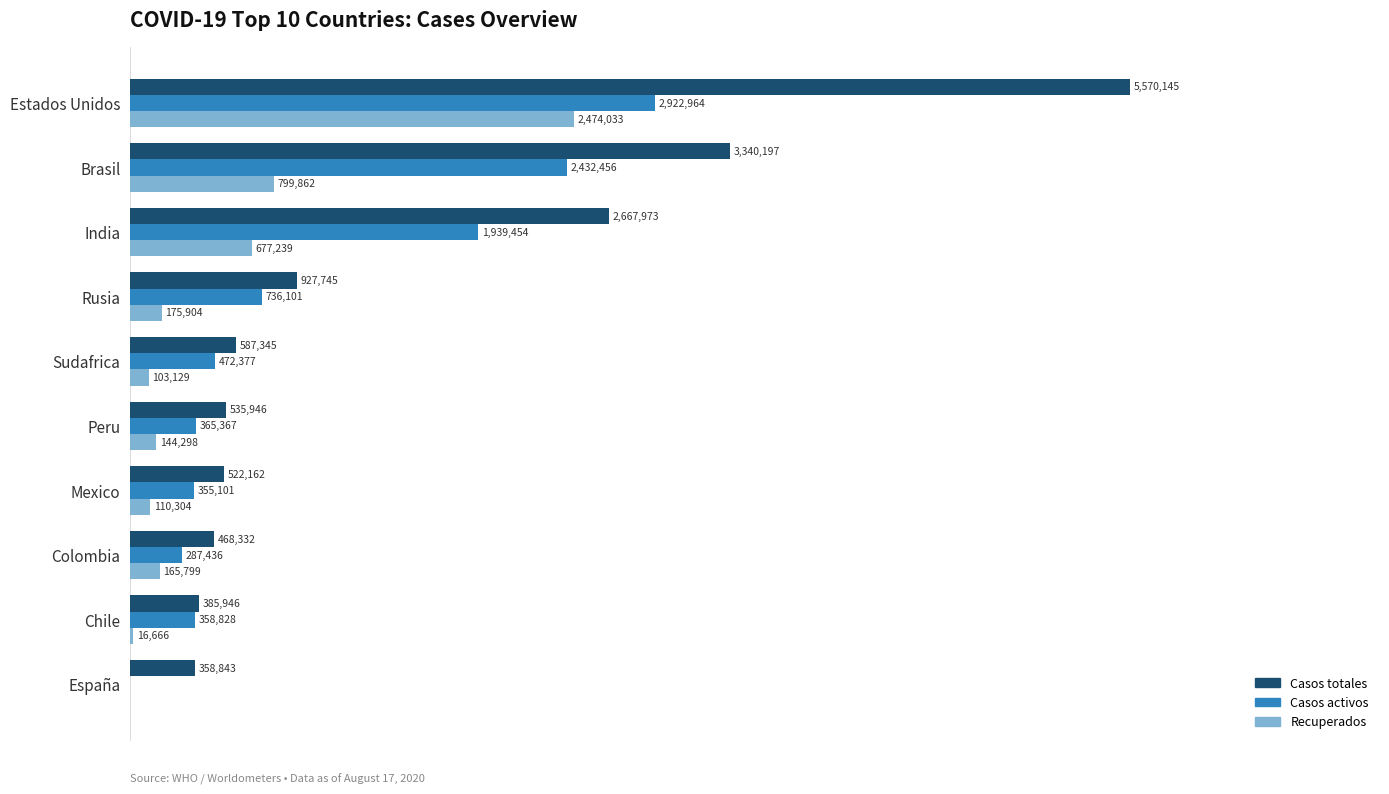

Rank the series by their maximum value, from highest to lowest.

Casos totales, Casos activos, Recuperados